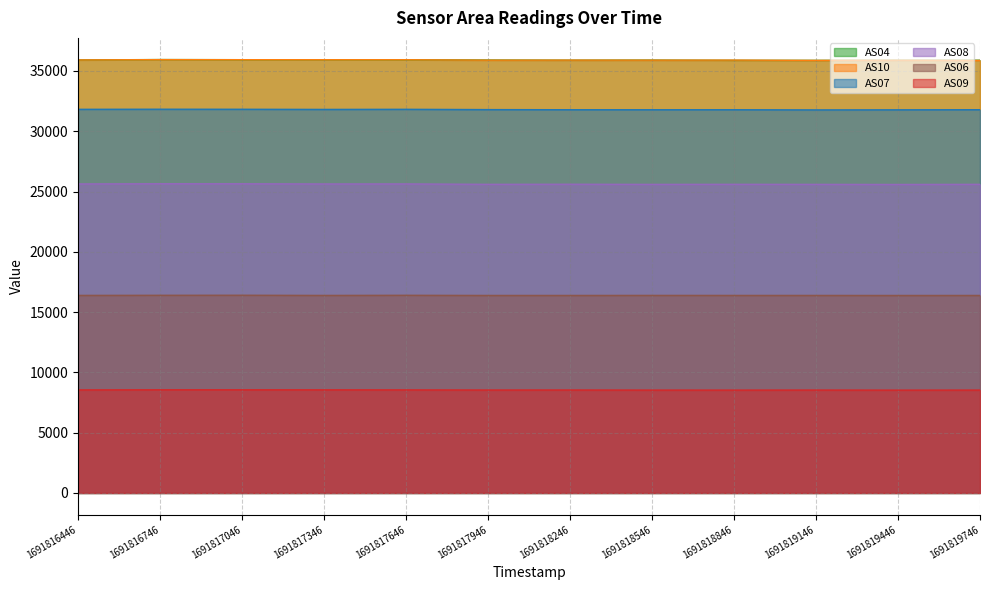

Reading left to right, what are all the values shown in this chart?

AS09: 8546	8556	8555	8552	8547	8537	8539	8531	8530	8534	8528	8532
AS10: 35912	35939	35934	35931	35930	35895	35899	35896	35900	35877	35889	35871
AS04: 35912	35945	35933	35933	35927	35904	35892	35899	35880	35877	35885	35890
AS07: 31818	31826	31822	31810	31819	31795	31784	31782	31784	31769	31776	31786
AS08: 25628	25645	25642	25626	25629	25597	25604	25593	25599	25594	25586	25597
AS06: 16385	16394	16399	16383	16394	16381	16381	16385	16383	16382	16379	16381